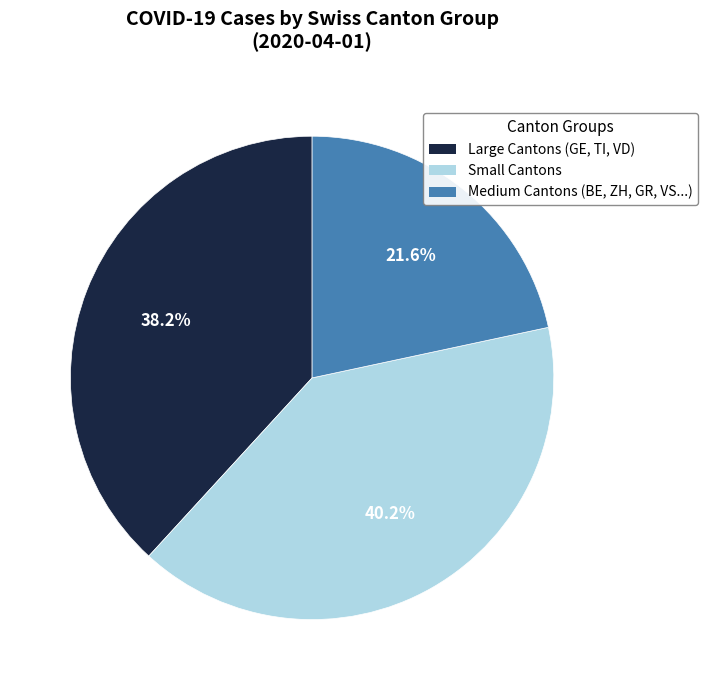

To the nearest percent, what is the difference between the largest and smallest slice percentages?

19%